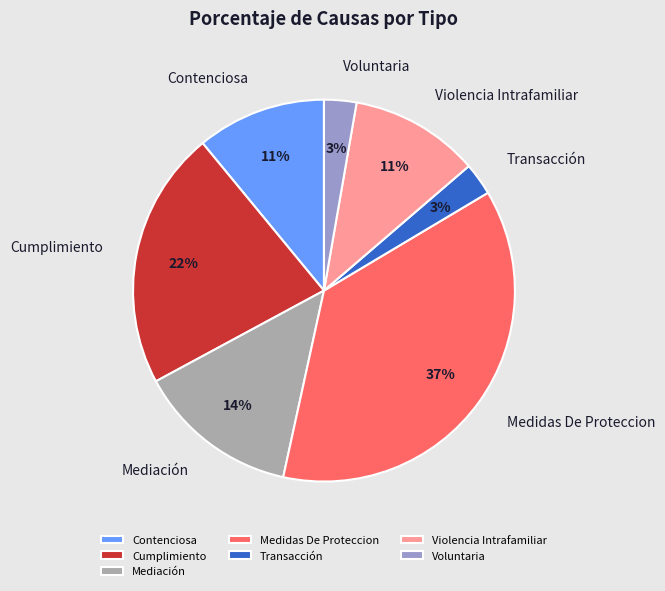

What percentage is the Contenciosa slice, to the nearest percent?

11%